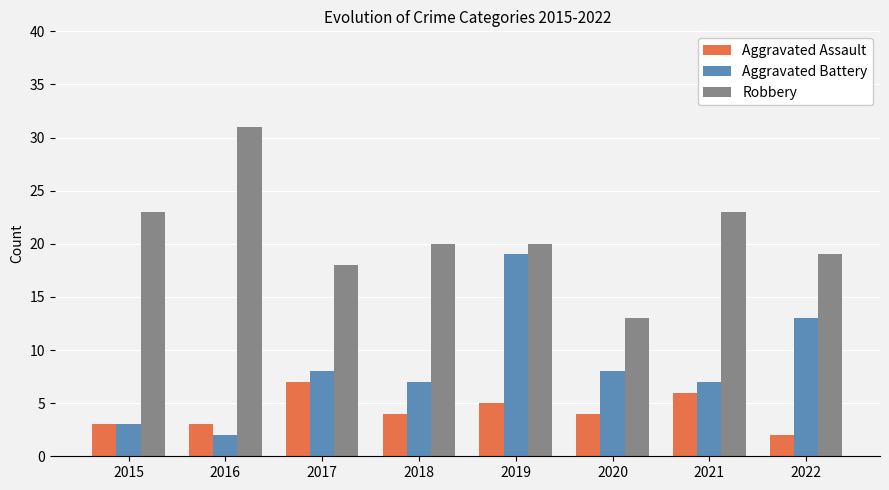

Are the bars horizontal?

No